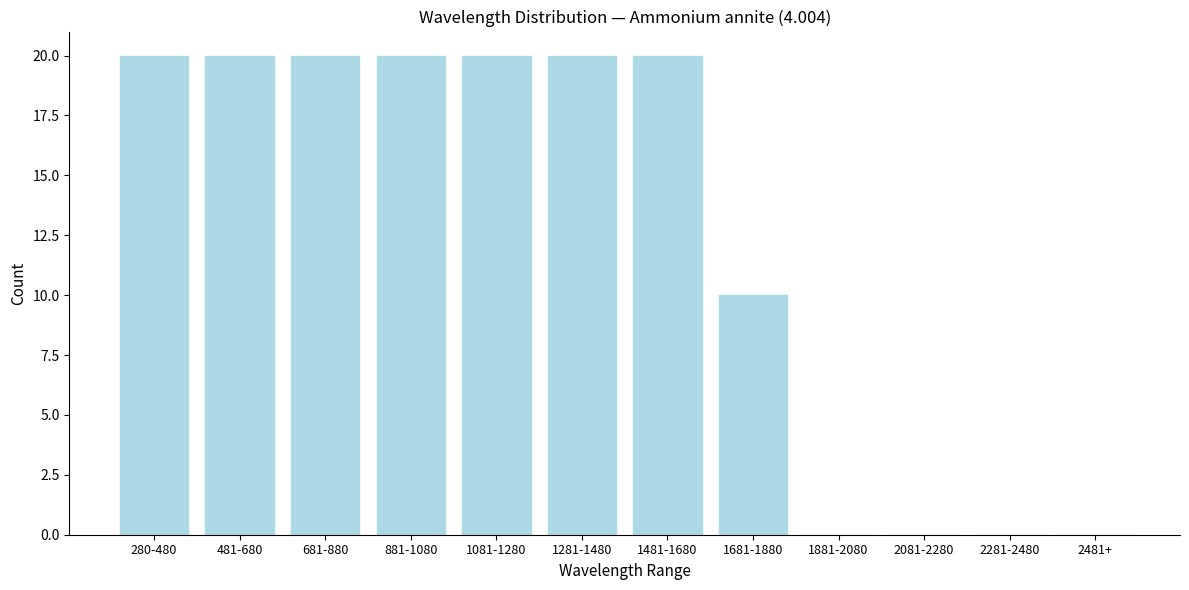

Reading right to left, transcribe all the data shown in this chart.

2481+=0	2281-2480=0	2081-2280=0	1881-2080=0	1681-1880=10	1481-1680=20	1281-1480=20	1081-1280=20	881-1080=20	681-880=20	481-680=20	280-480=20